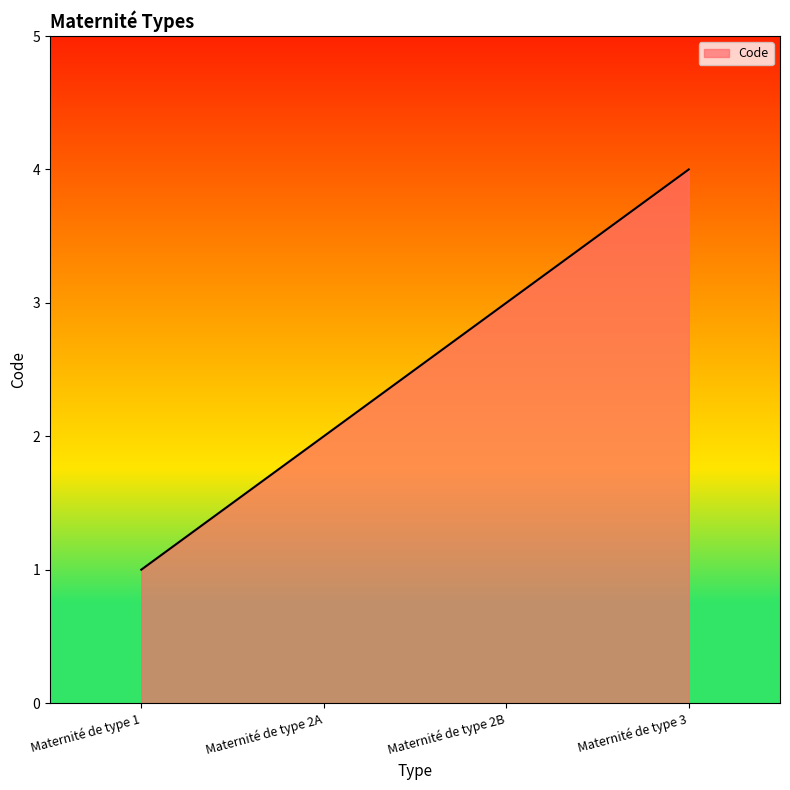

What is the difference between the maximum and minimum values?

3